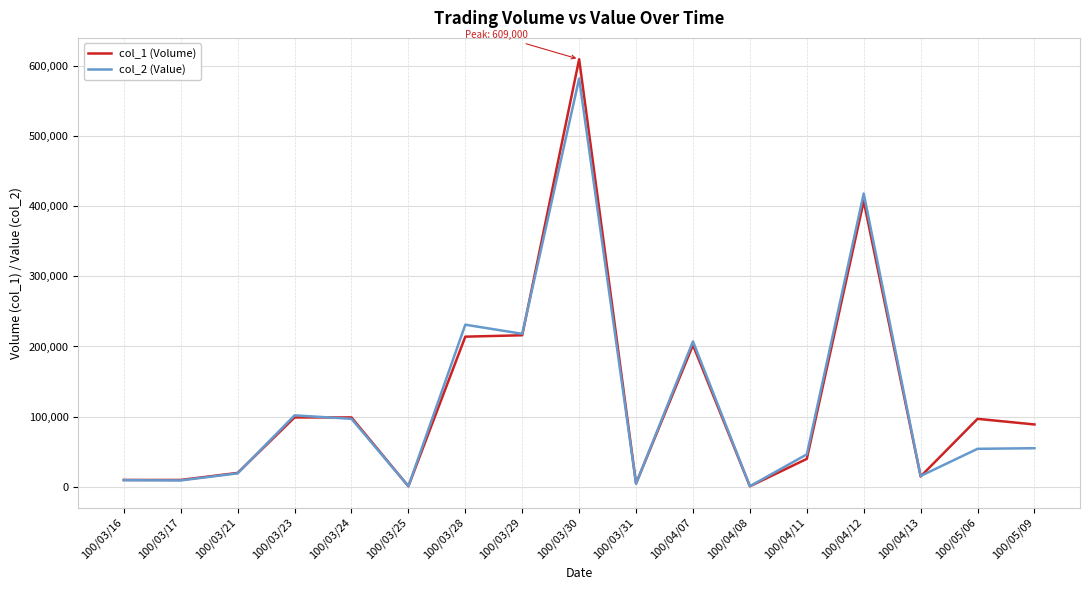

Rank the series by their maximum value, from highest to lowest.

col_1 (Volume), col_2 (Value)